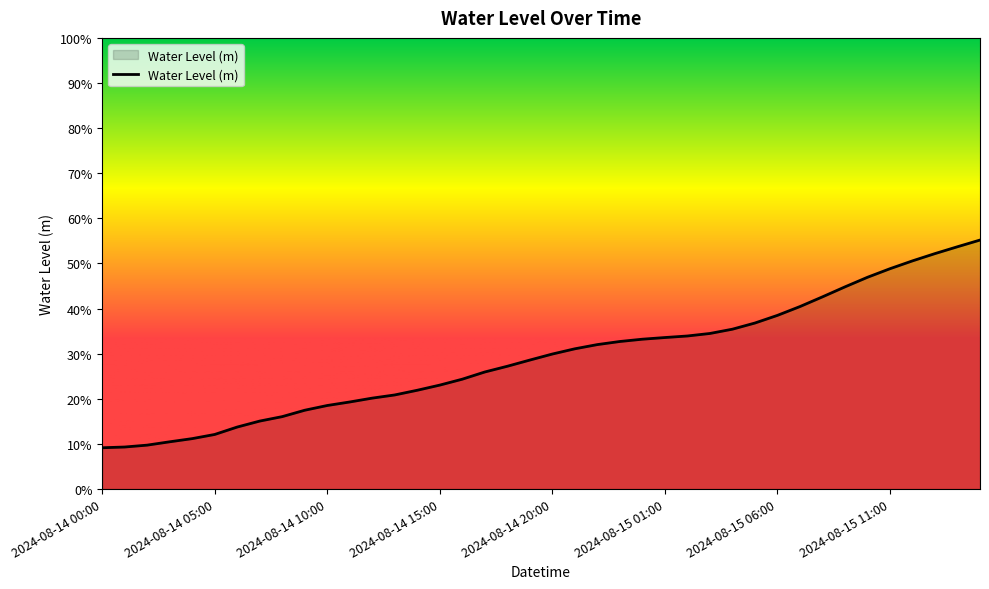

Does the chart have visible grid lines?

No